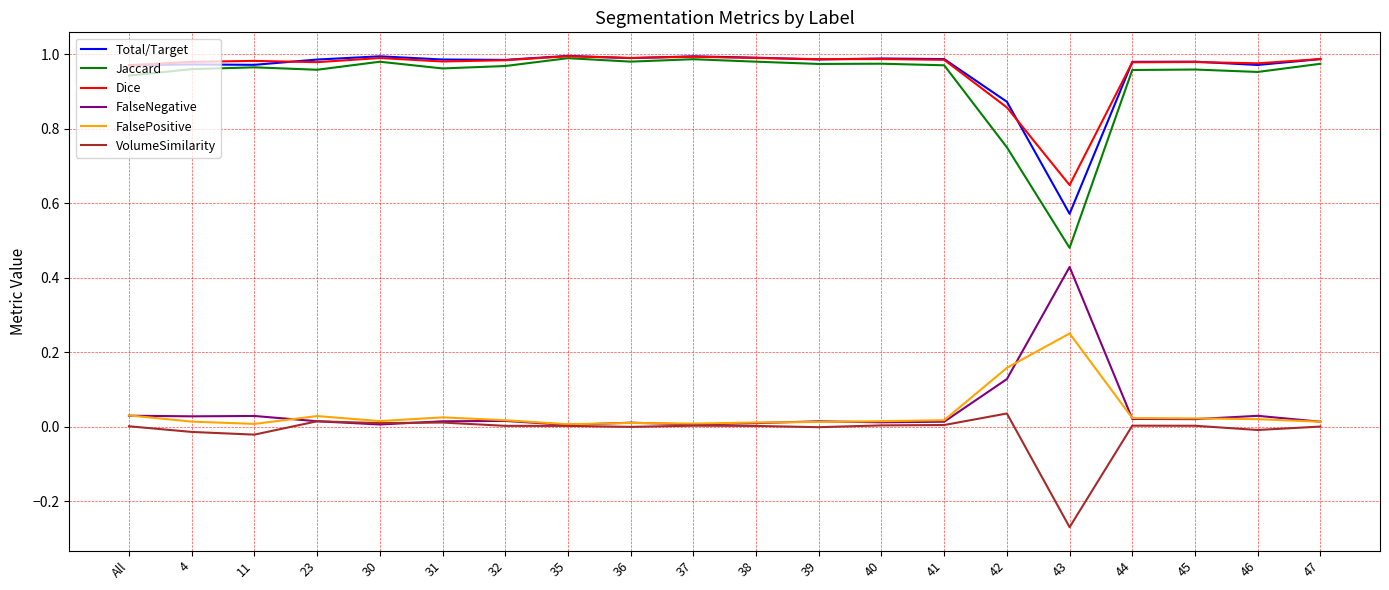

Which series has the largest range (max minus min)?

Jaccard